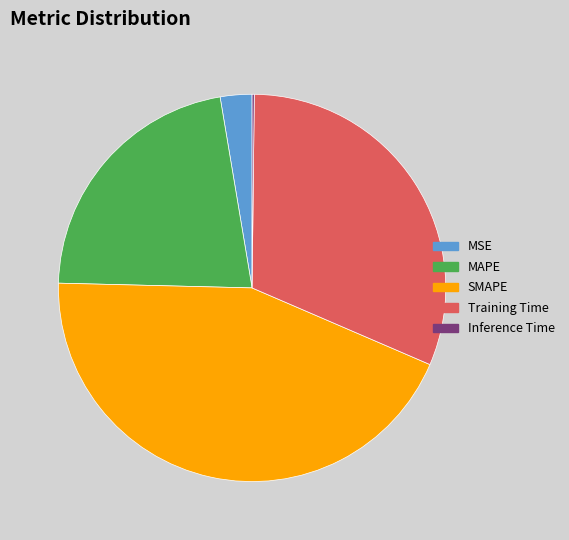

Is there a majority slice in this chart?

No